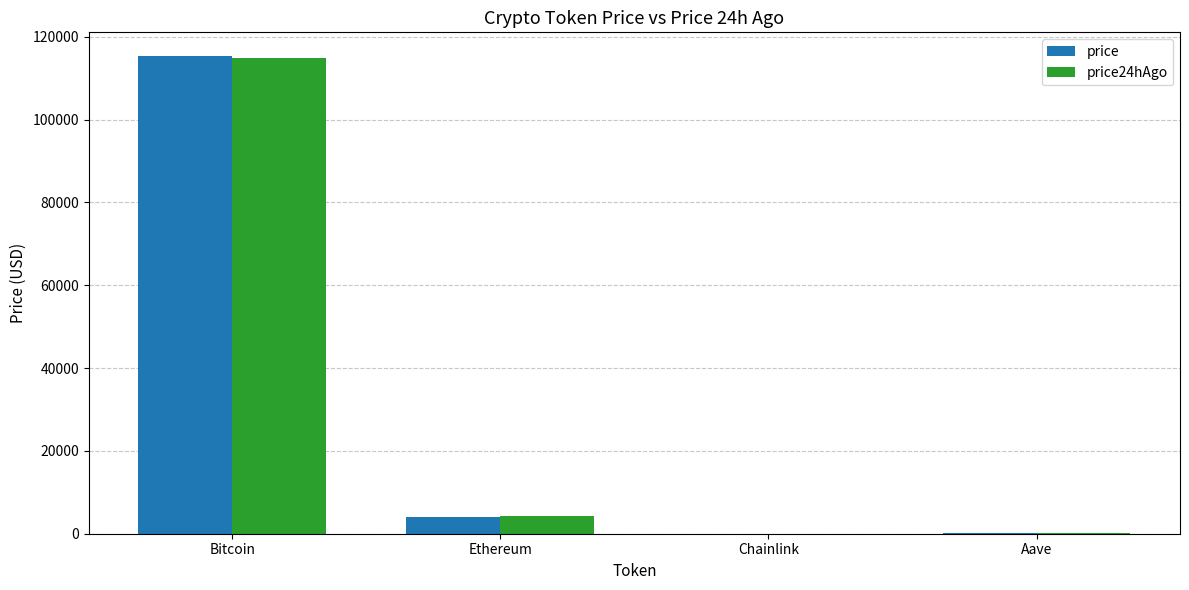

Between Bitcoin and Aave, which series saw the biggest shift?

price